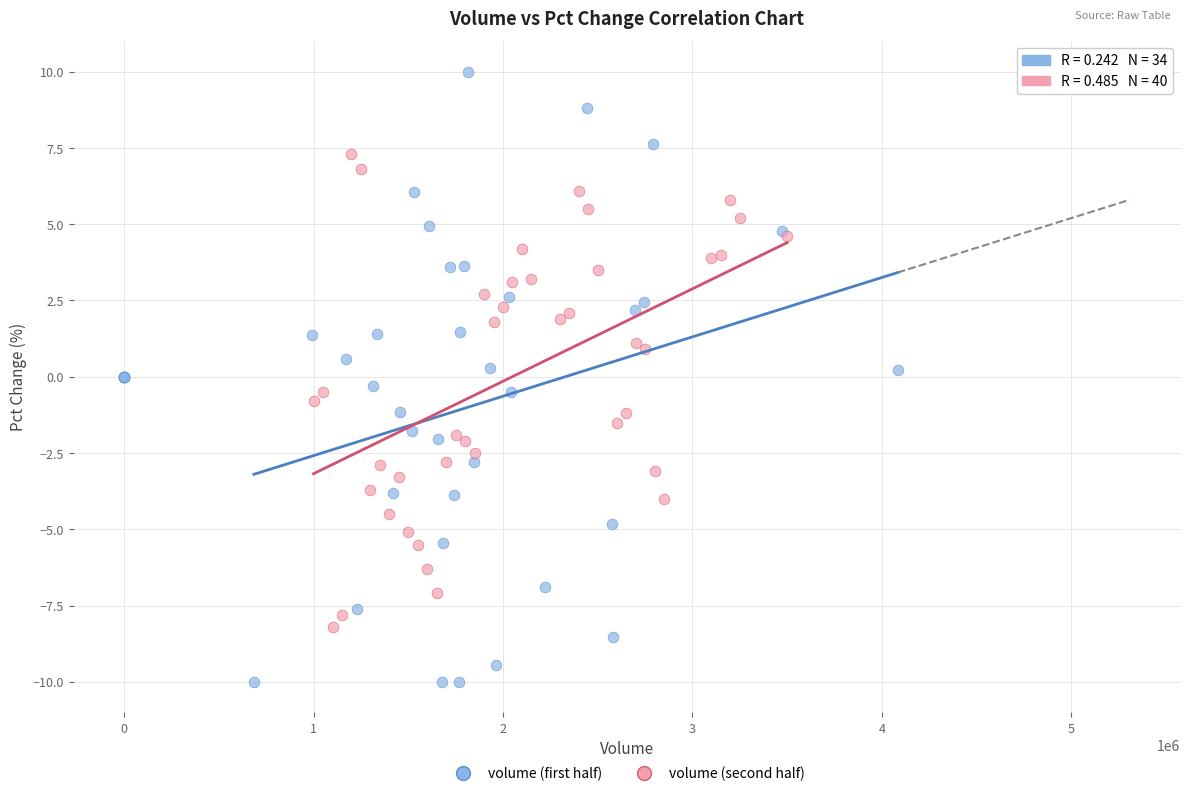

Which series reaches the minimum Y coordinate?

volume (first half)